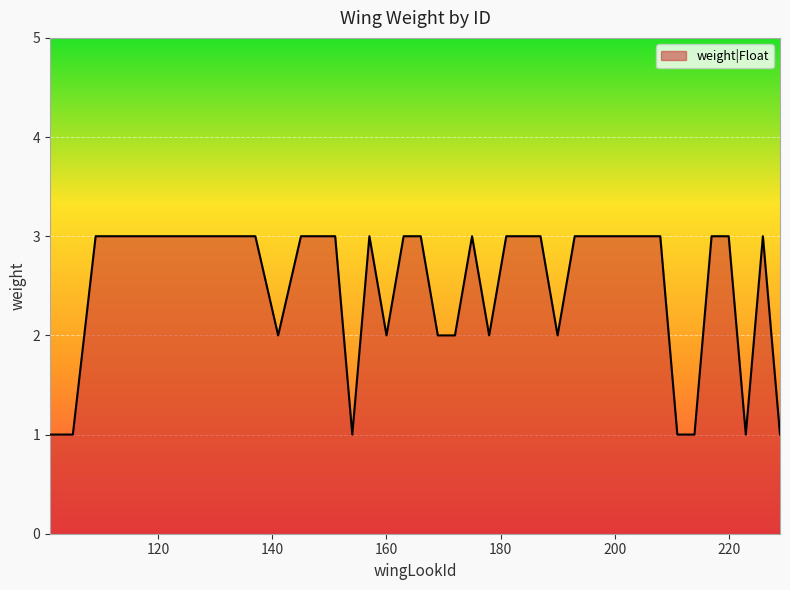

What is the maximum value shown in the chart?

3